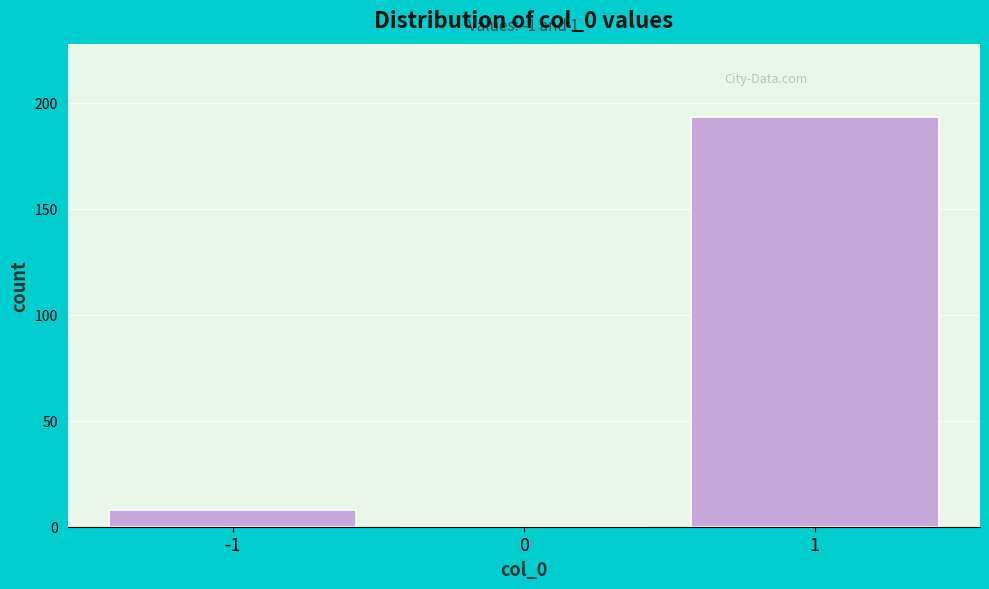

Over which range of the x-axis is the bar tallest?

0.5 to 1.5